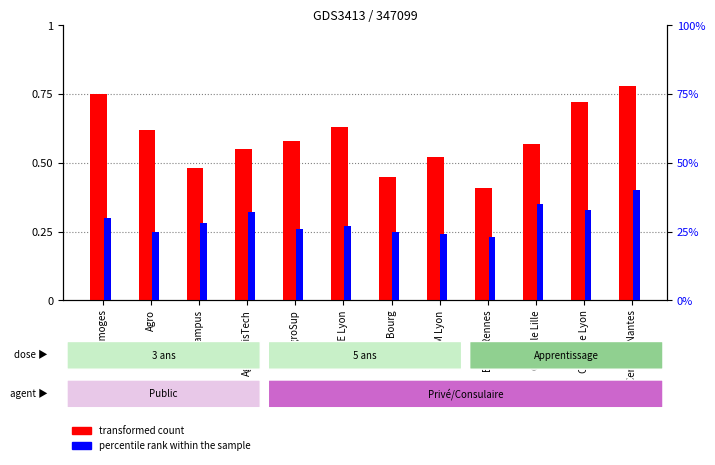

How many series are shown in this chart?

2